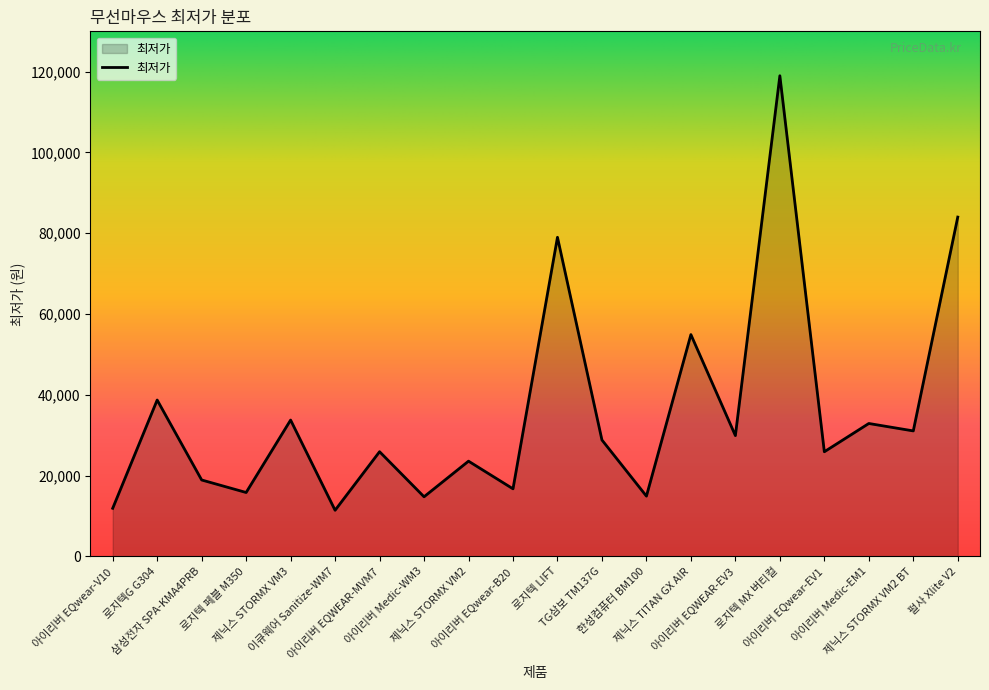

True or false: the data has more than 1 interior local peaks.

True